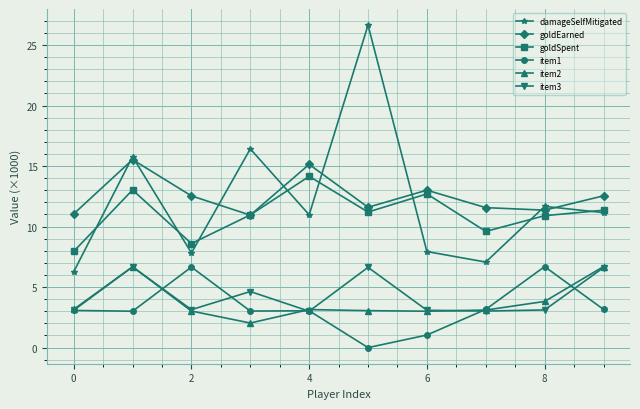

At how many categories does at least one series exceed 3?

10